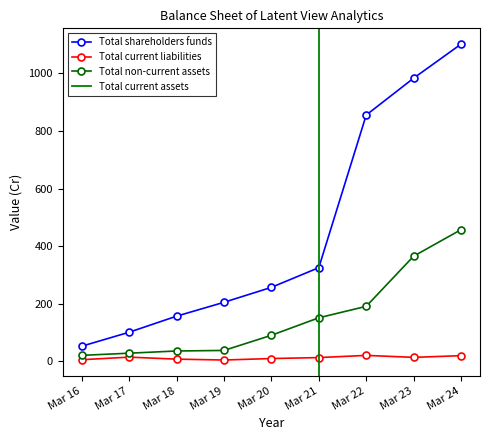

Which series has the largest total across all categories?

Total shareholders funds